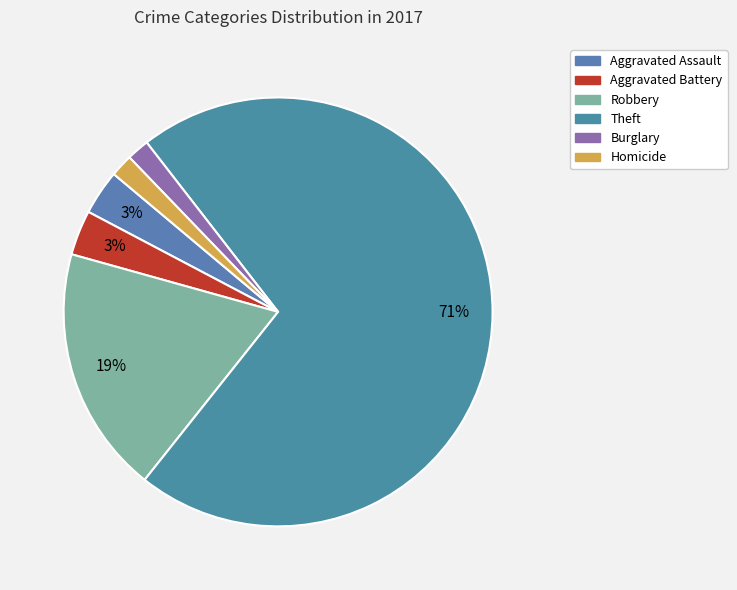

Count the number of slices in the pie.

6